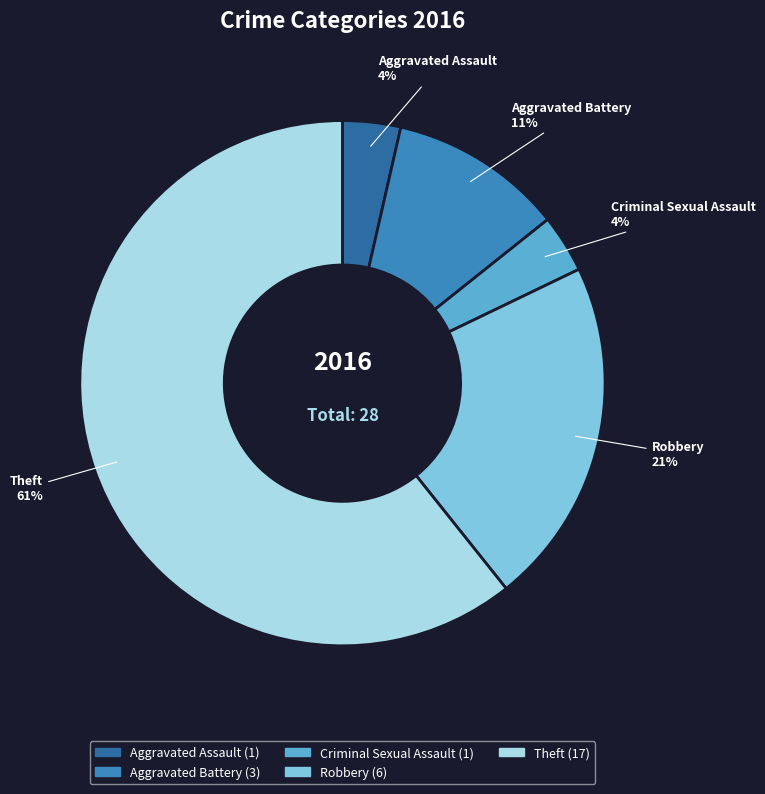

What is the majority slice?

Theft